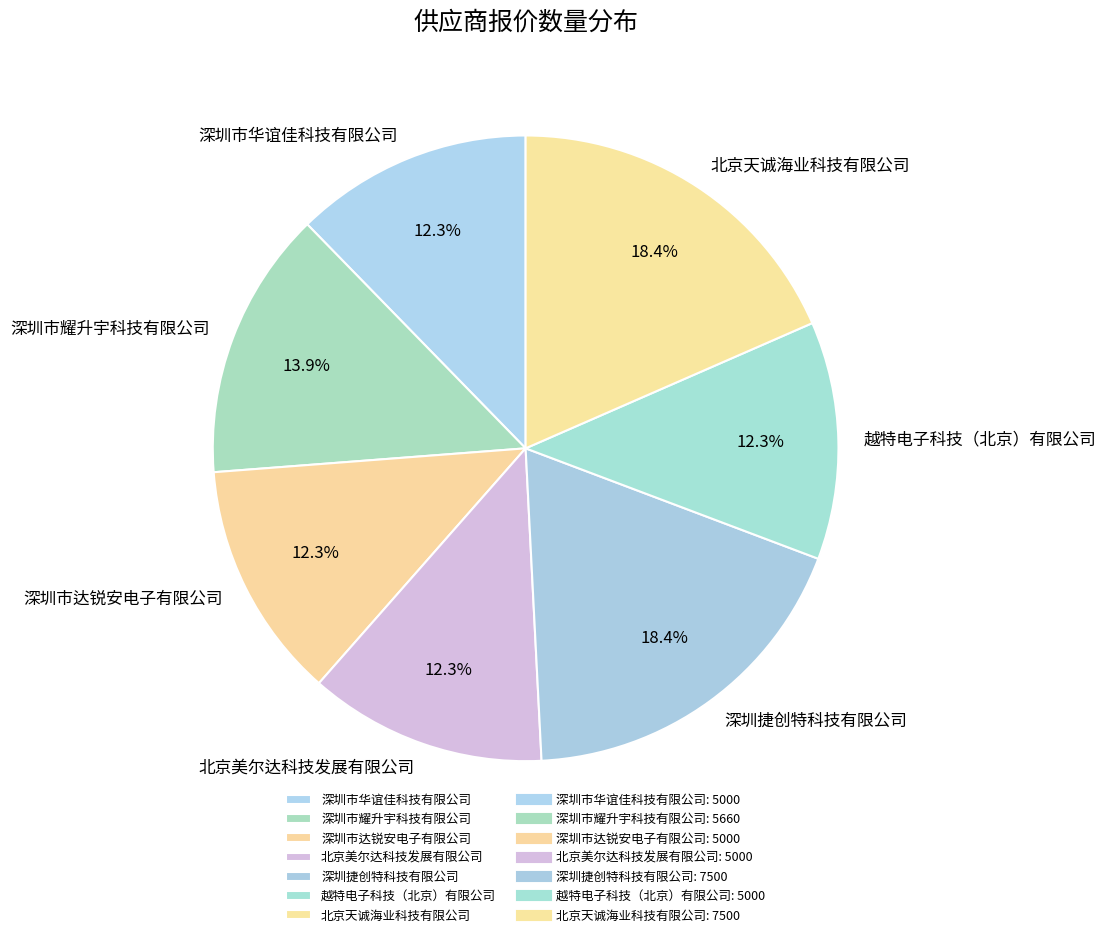

Is 北京美尔达科技发展有限公司 the majority of the pie?

No